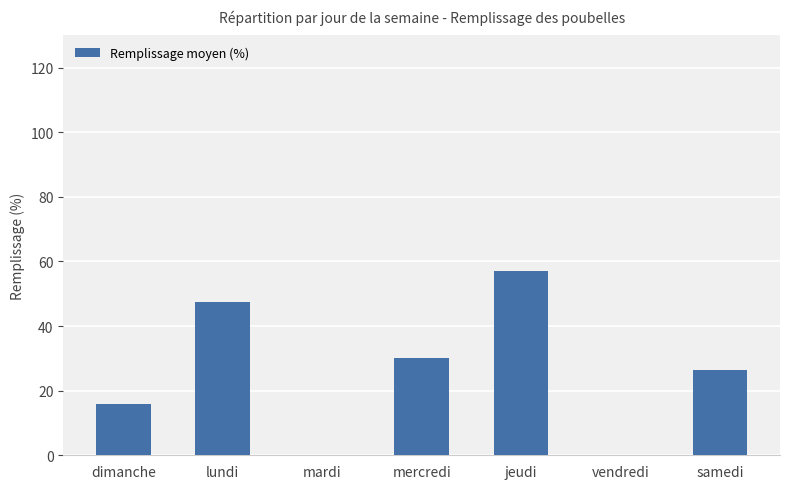

What is the sum of the values at mercredi and jeudi?

87.0